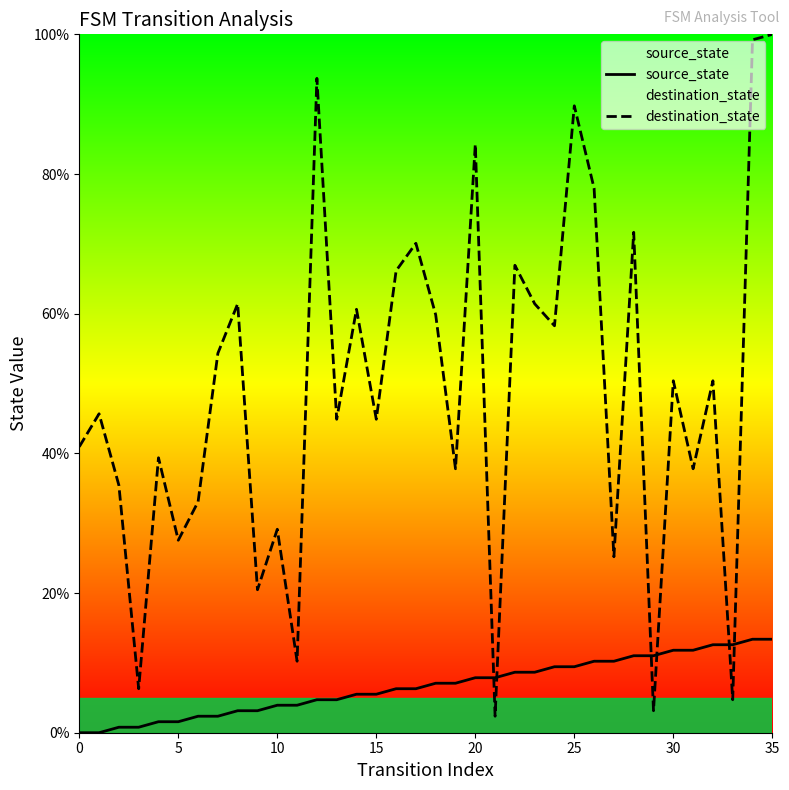

How many data points does each series have?

36